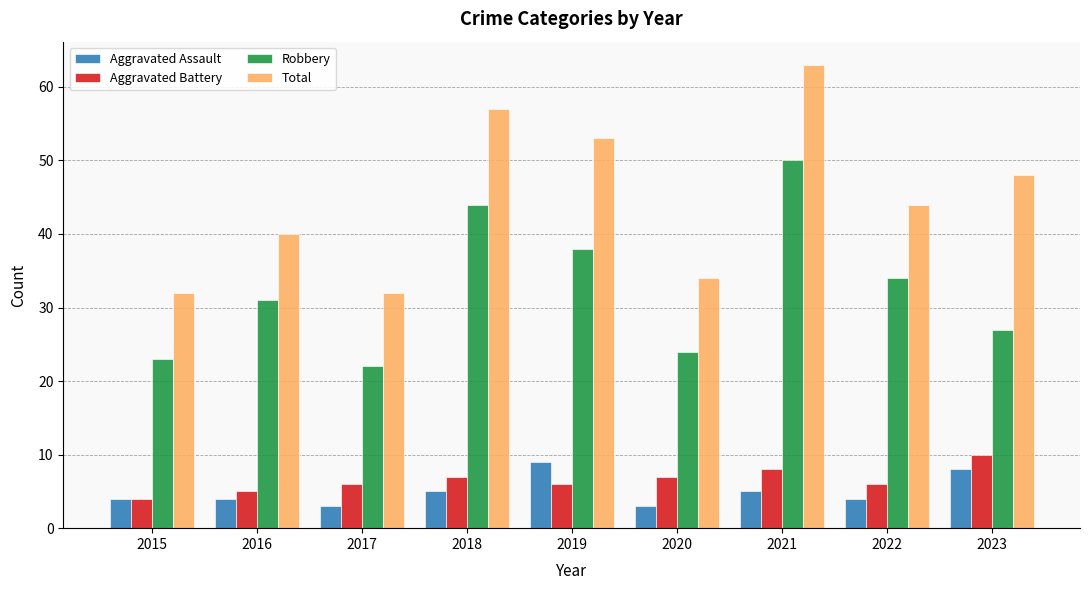

Which series has the largest total across all categories?

Total